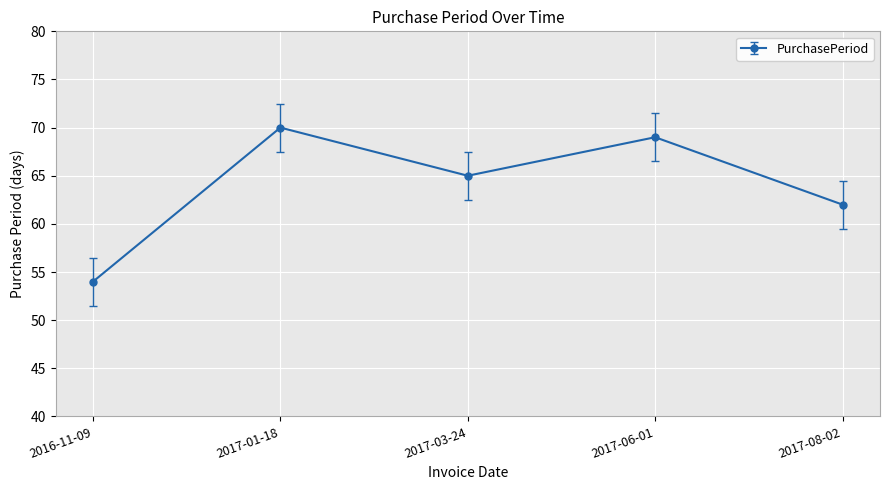

Where is the first local minimum?

2017-03-24